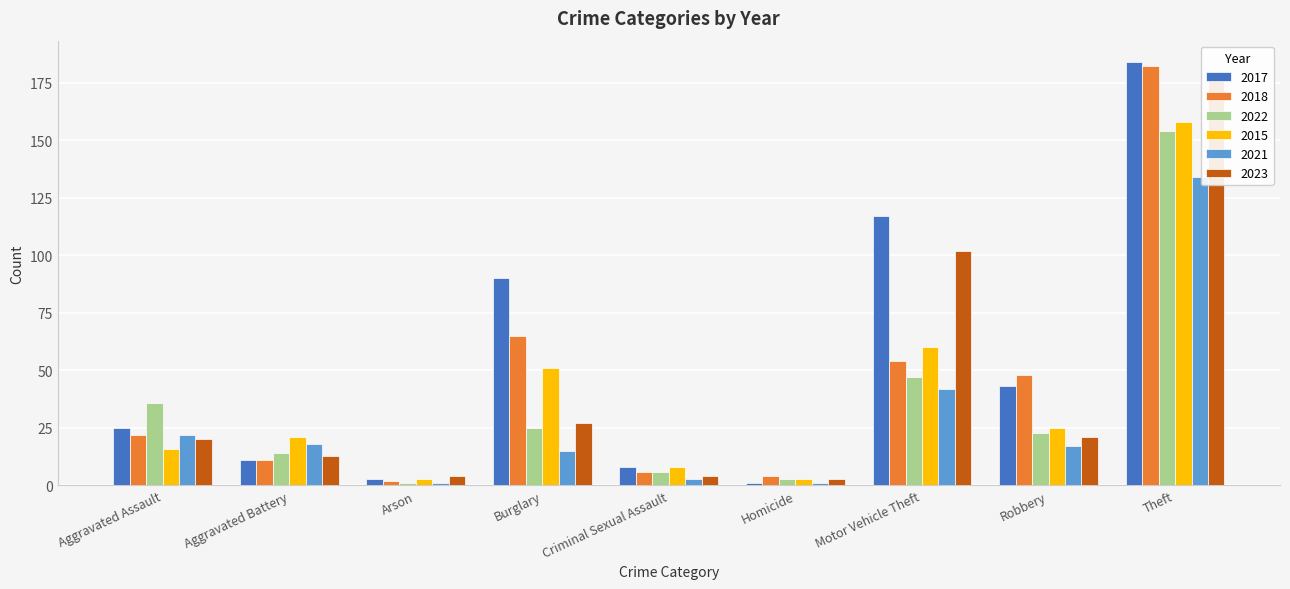

How many values in the 2022 series exceed 23?

4